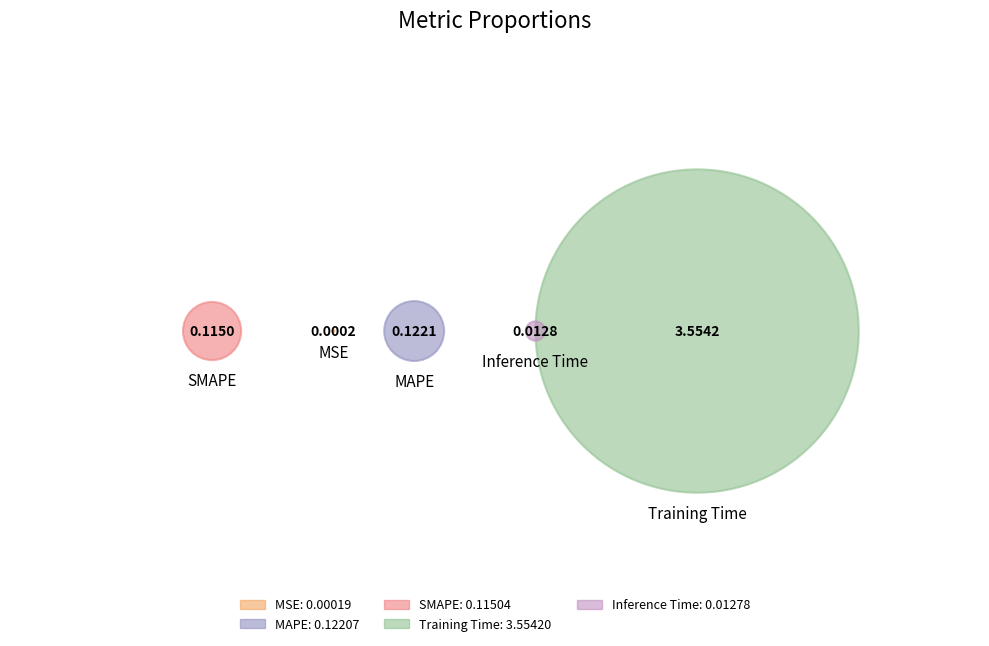

What is the smallest slice in the pie chart?

MSE